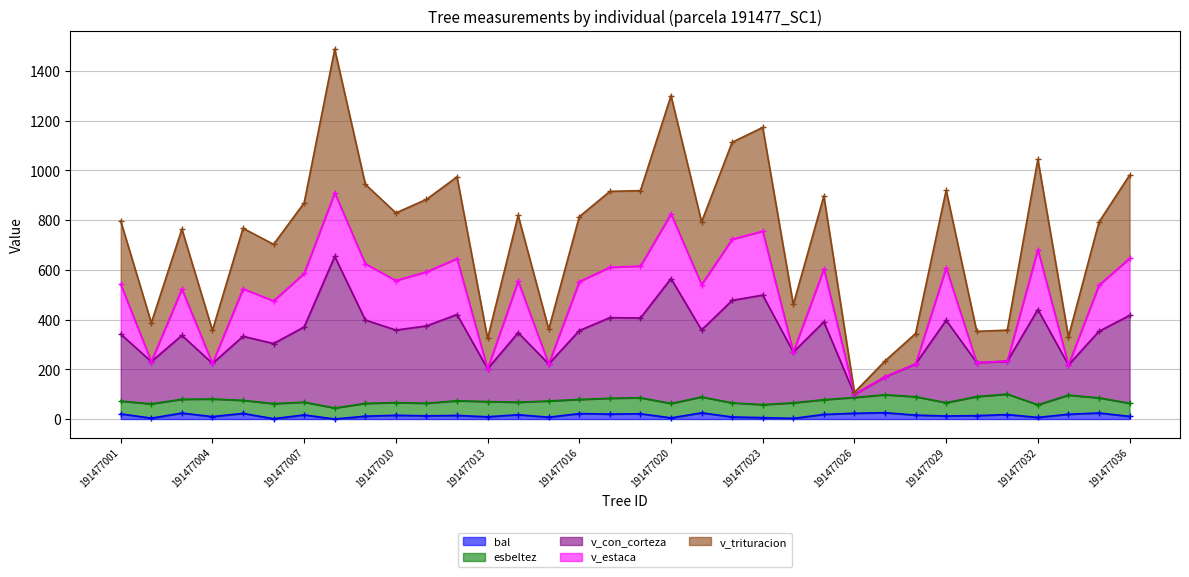

Which series has the largest range (max minus min)?

v_trituracion